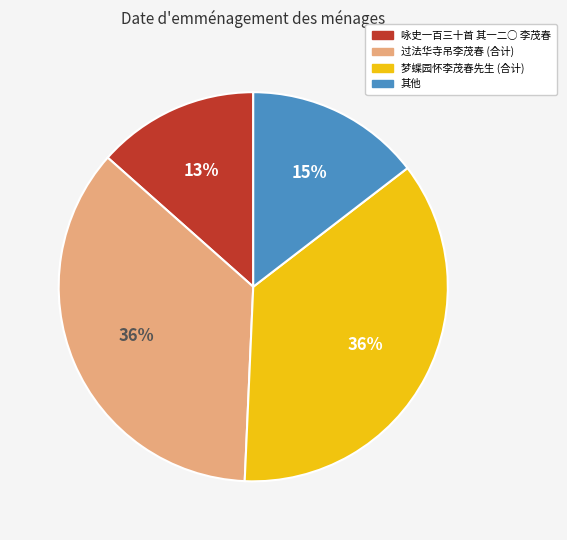

To the nearest percent, what is the average slice percentage?

25%